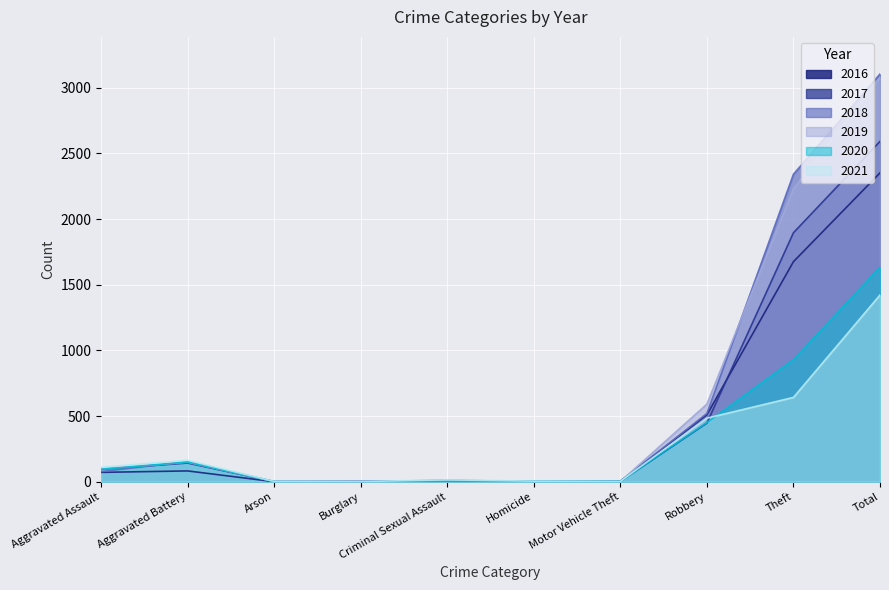

What position from the right is Burglary?

7